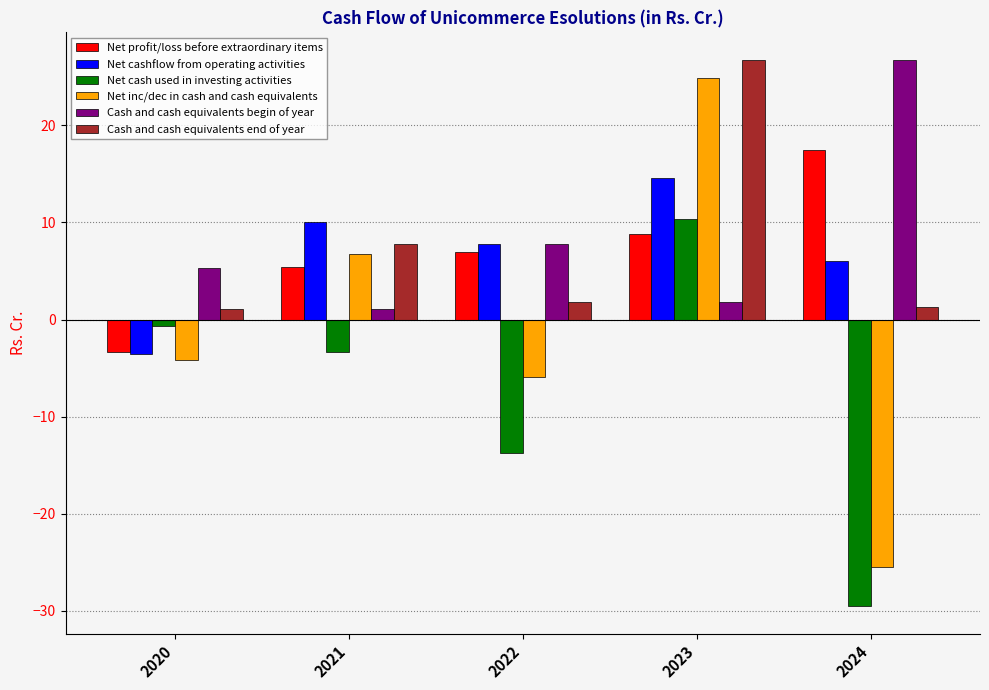

List the labels in order of Net cash used in investing activities value, smallest first.

2024, 2022, 2021, 2020, 2023